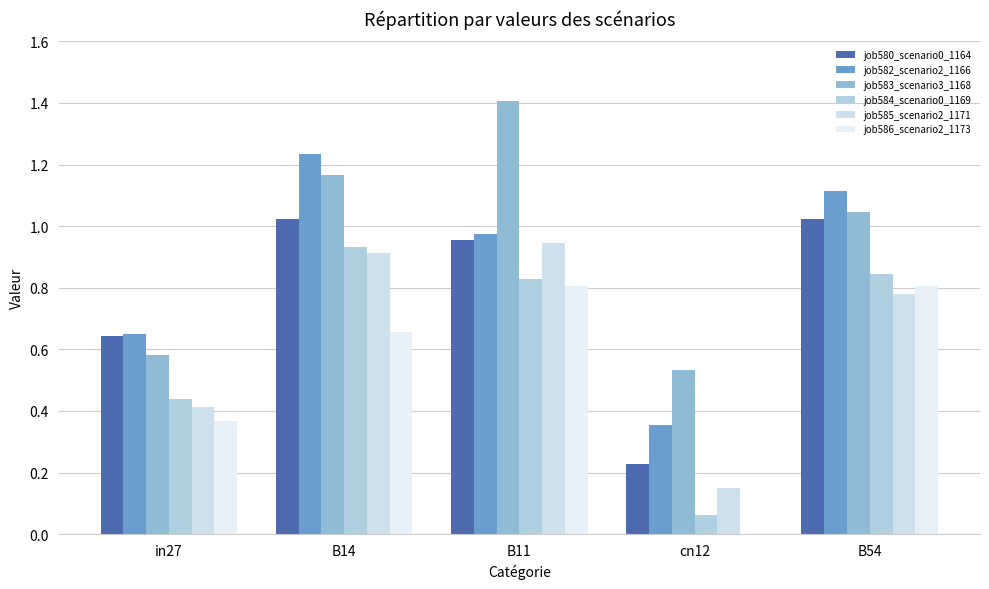

Which series has the largest range (max minus min)?

job582_scenario2_1166